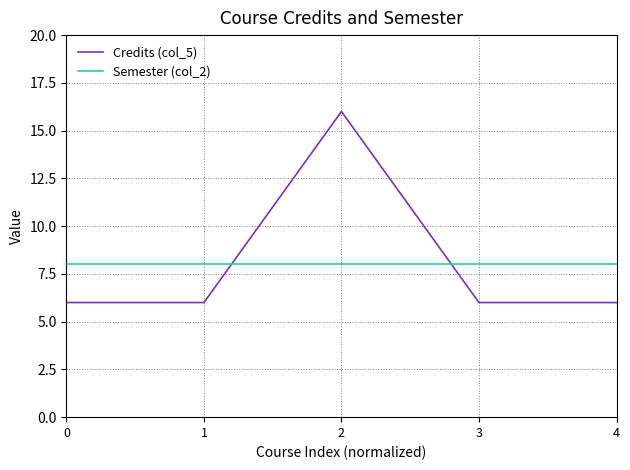

How many lines are shown in the chart?

2